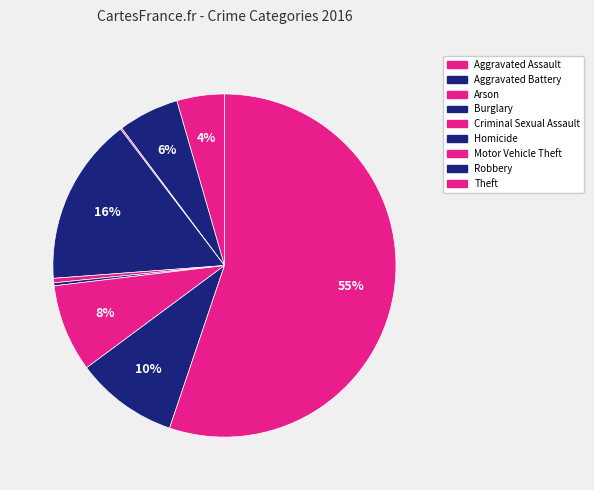

How many slices are in this pie chart?

9